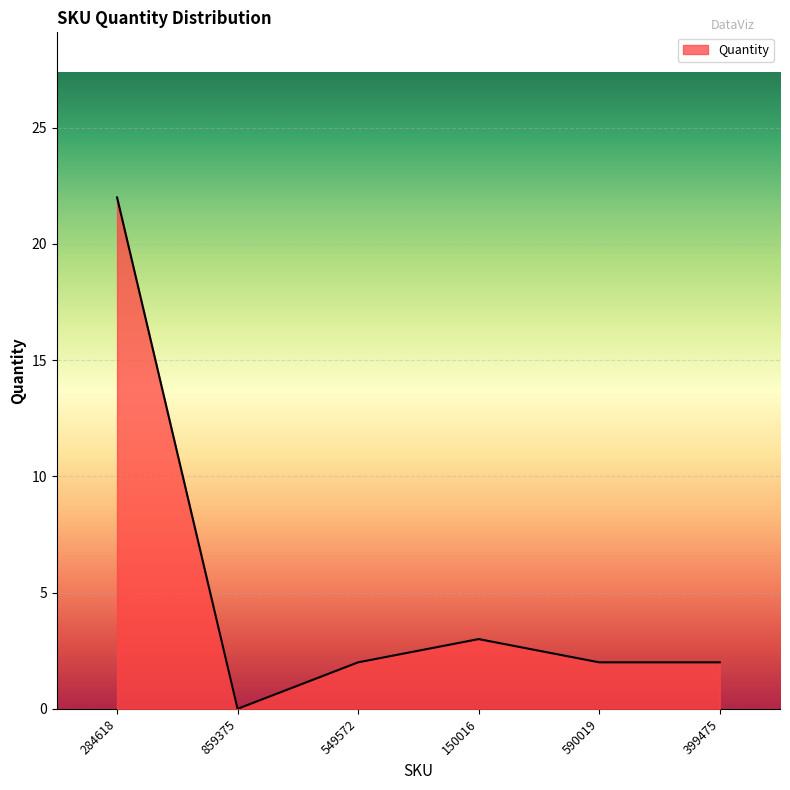

What position from the left is 590019?

5